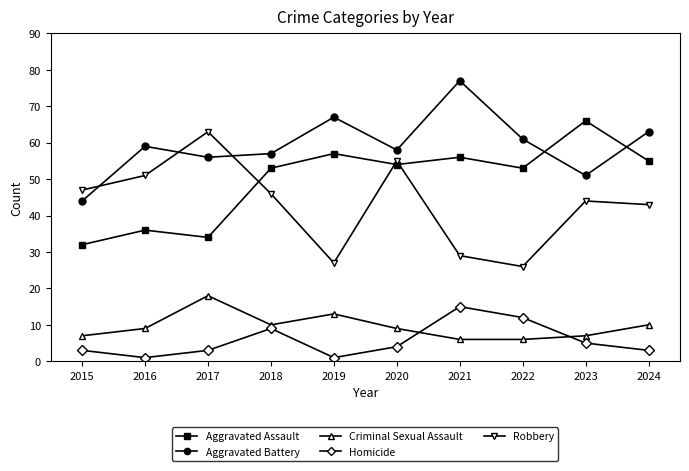

Which label corresponds to the largest value in the chart?

2021